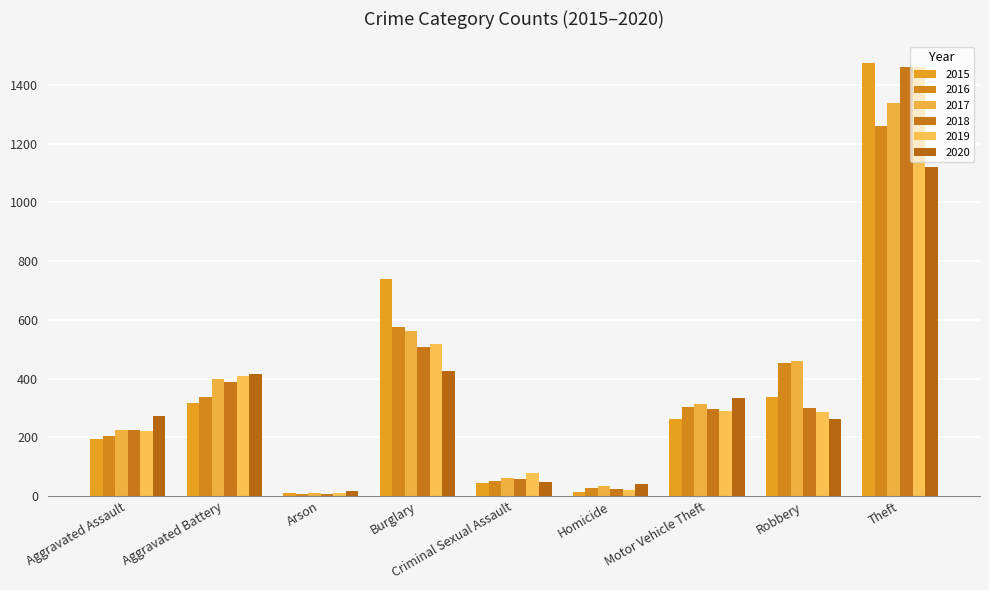

Reading right to left, extract all data points from this chart.

2015: 1474	337	263	15	46	738	9	316	194
2016: 1259	454	304	26	50	576	7	336	206
2017: 1339	460	312	33	61	562	10	400	225
2018: 1461	301	298	25	59	506	7	389	225
2019: 1459	287	290	22	77	517	12	407	223
2020: 1120	263	333	41	48	425	17	416	273